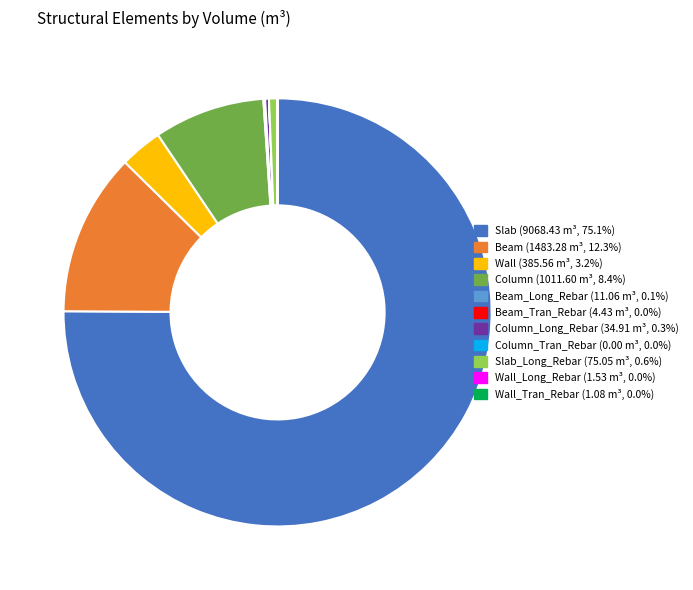

Is there any slice that represents more than half of the pie?

Yes